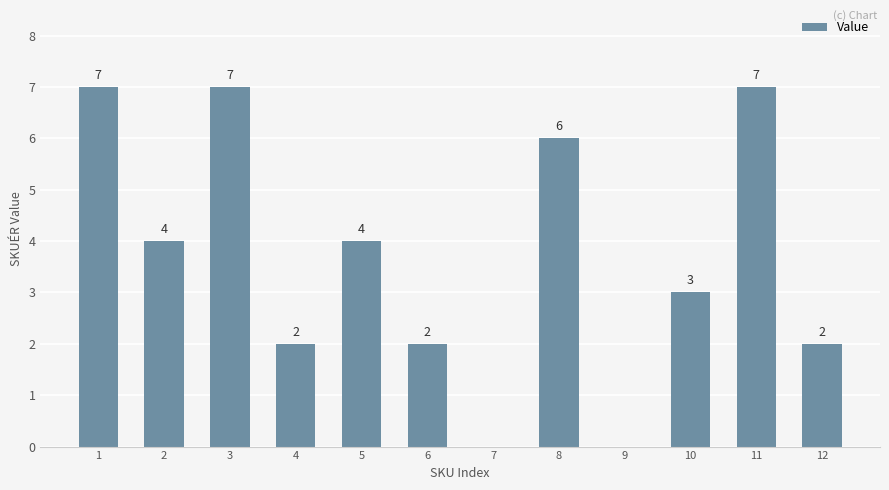

The chart shows a value of 5 at 10. True or false?

False